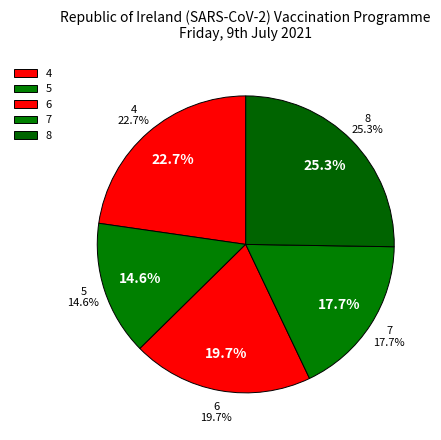

How many slices are in this pie chart?

5